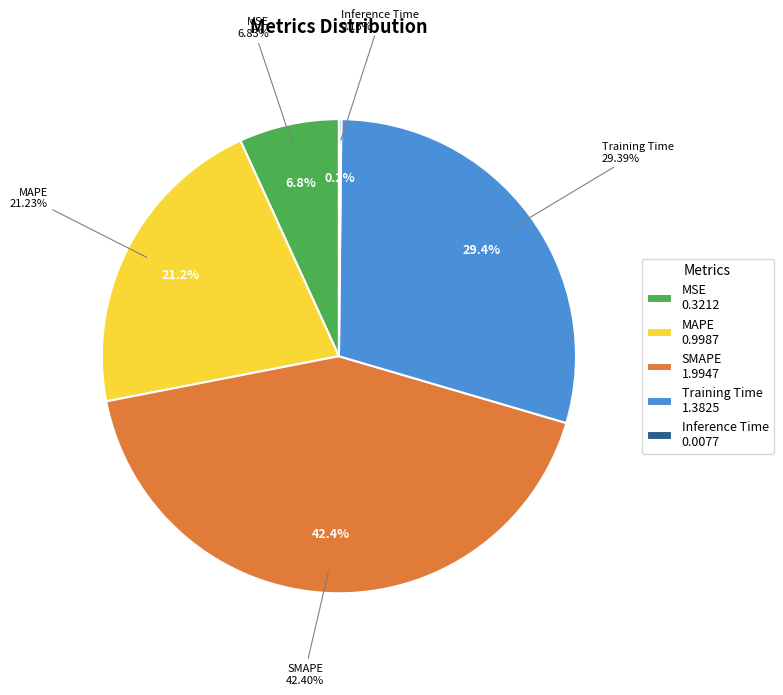

What percentage is NOT represented by Inference Time?

99.8%